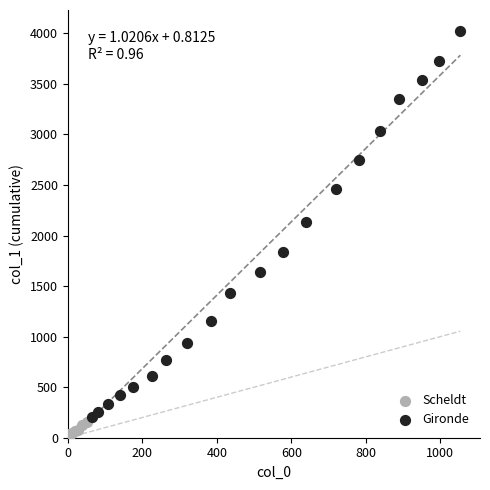

Which series contains the lowest Y value?

Scheldt